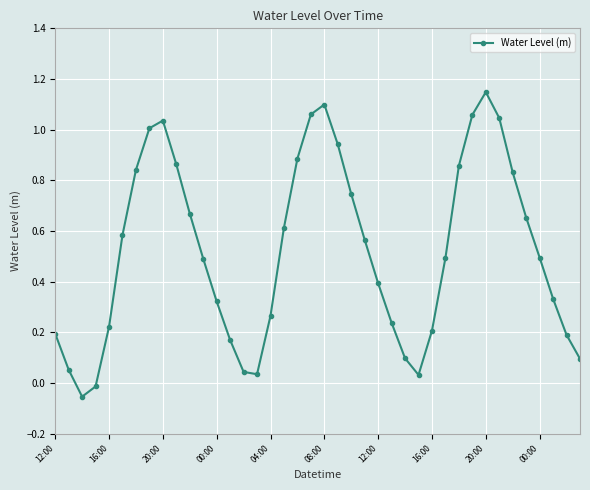

What is the average value?

0.5